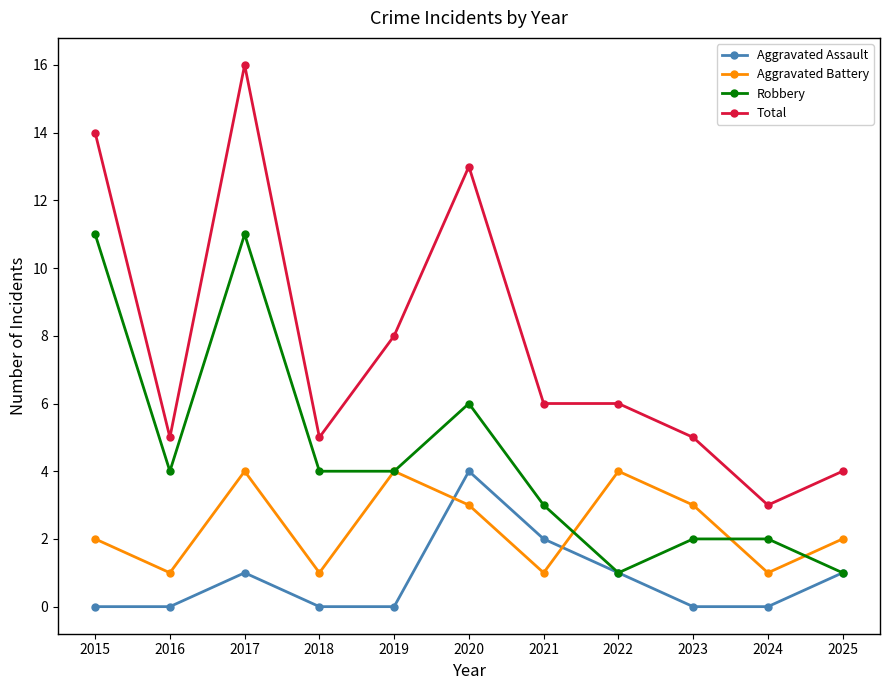

Is this an area chart (filled region under the line)?

No